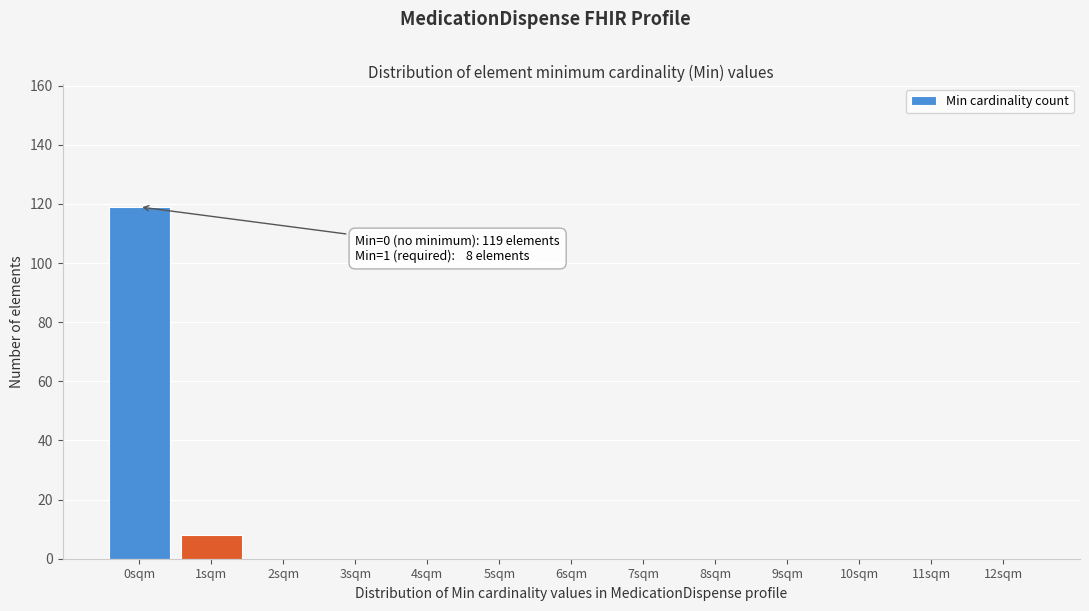

Reading left to right, list all the values displayed in this chart.

0sqm=119	1sqm=8	2sqm=0	3sqm=0	4sqm=0	5sqm=0	6sqm=0	7sqm=0	8sqm=0	9sqm=0	10sqm=0	11sqm=0	12sqm=0